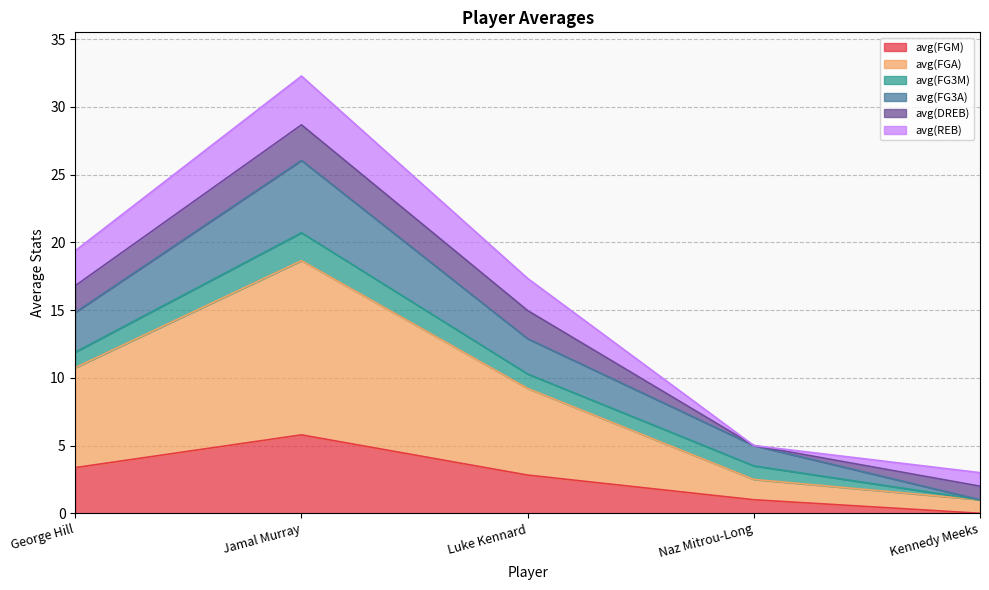

True or false: avg(FGM) has more than 1 interior local peaks.

False